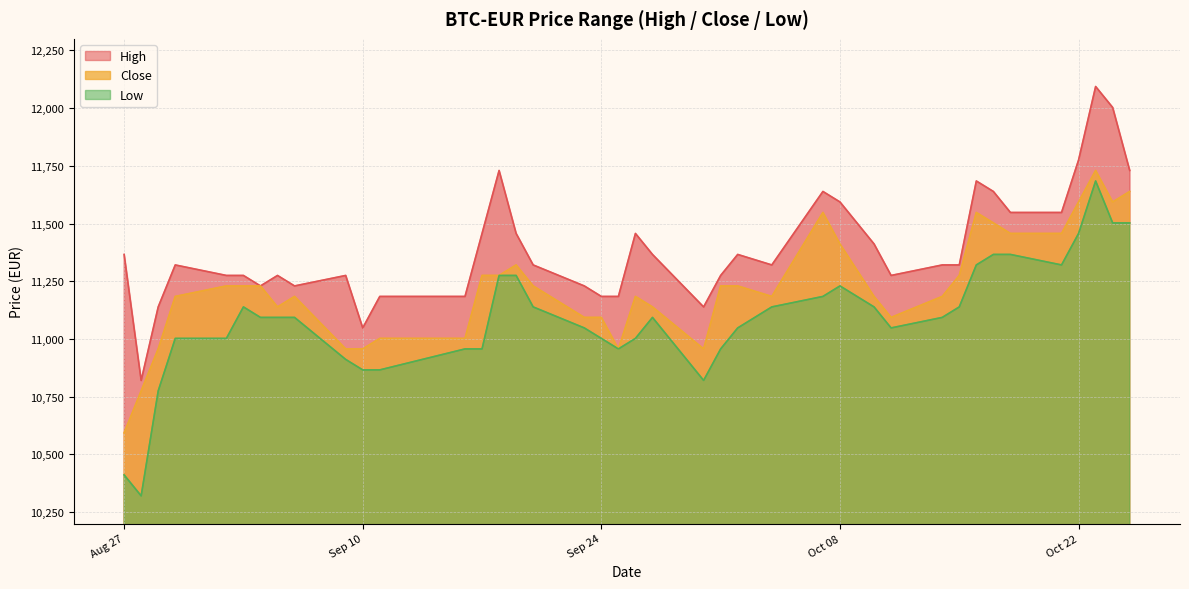

Which category has the lowest value in the Close series?

Aug 27